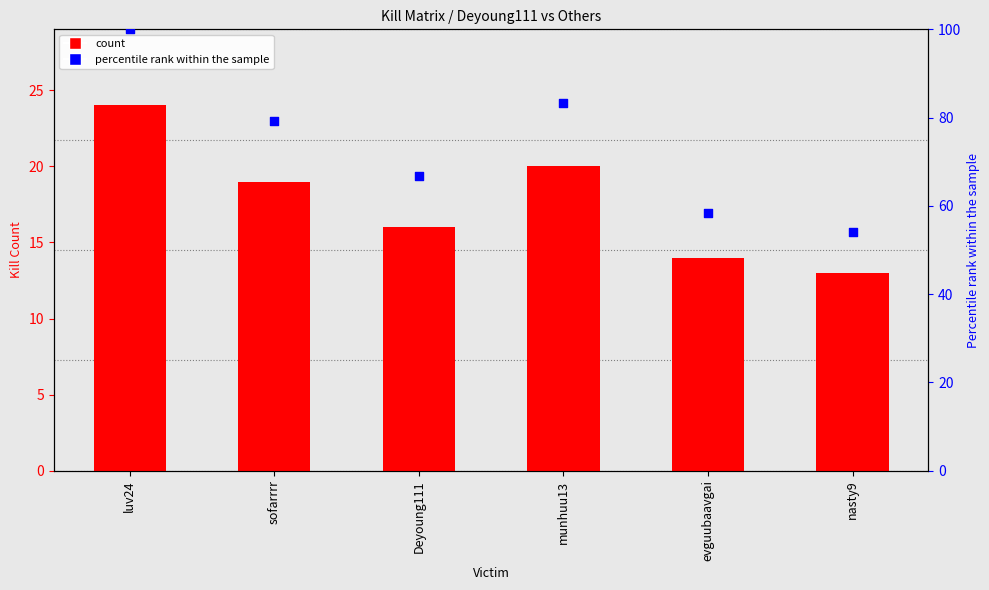

What are all the series names shown in the legend?

count, percentile rank within the sample